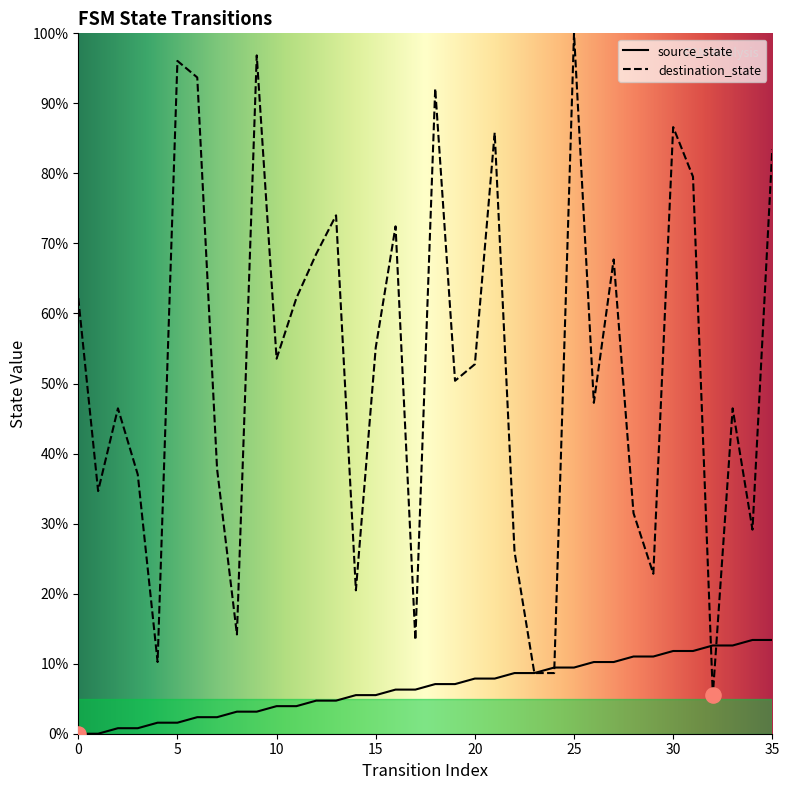

Which series has the largest total across all categories?

destination_state